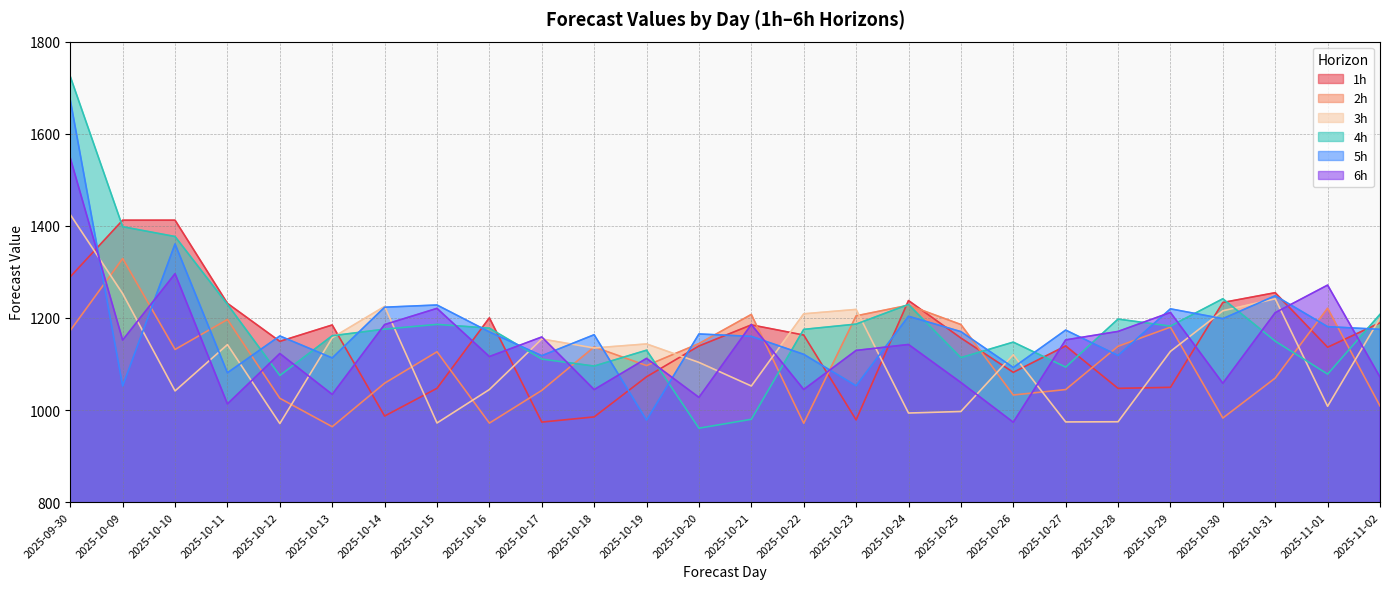

Where does the 6h series first go above 1142?

2025-09-30